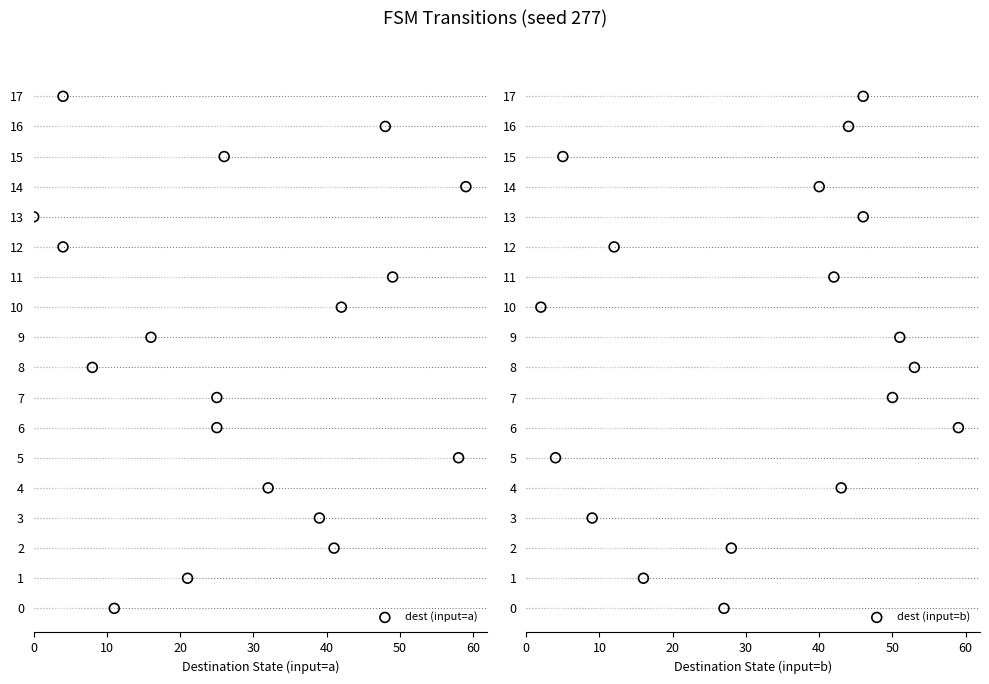

Is the value of dest (input=a) at 14 greater than the value of dest (input=b) at 50?

Yes